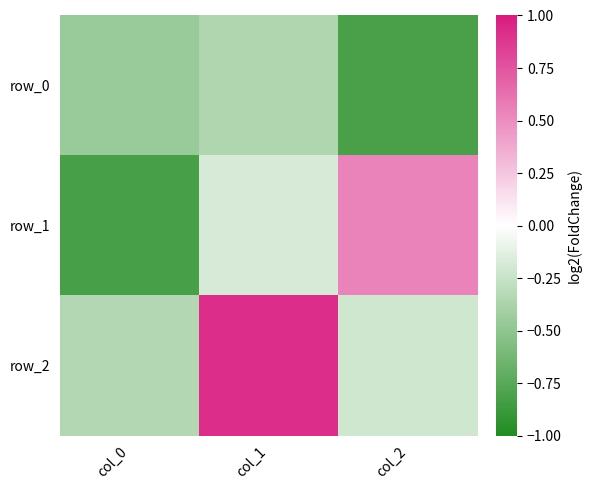

Where is row_1 nearest to the value 0?

col_1